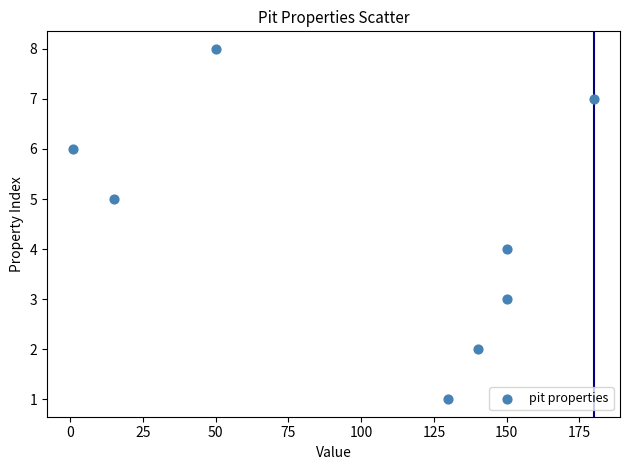

What is the average X value?

102